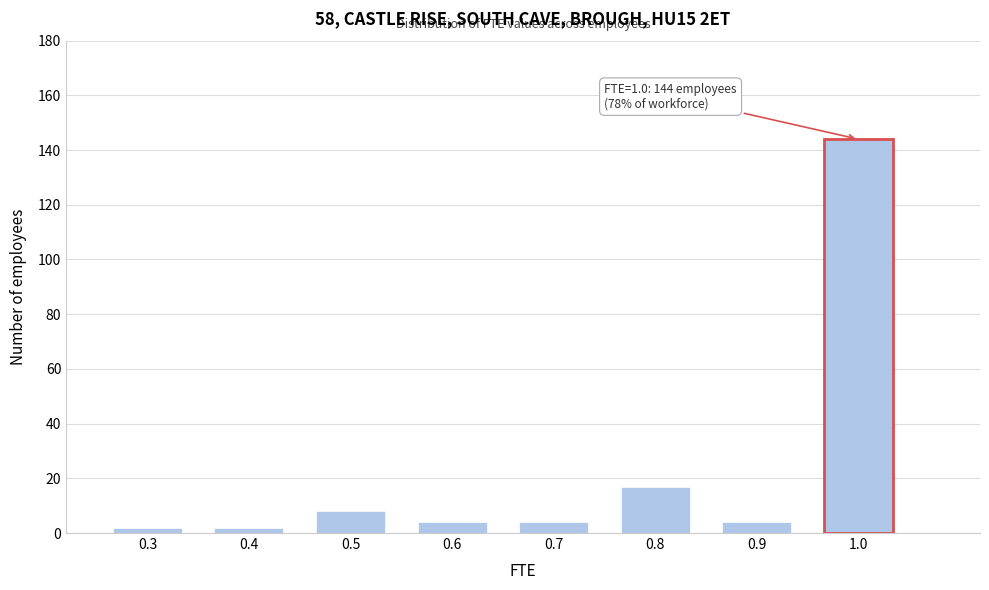

Which range on the x-axis has the tallest bar?

0.95 to 1.05